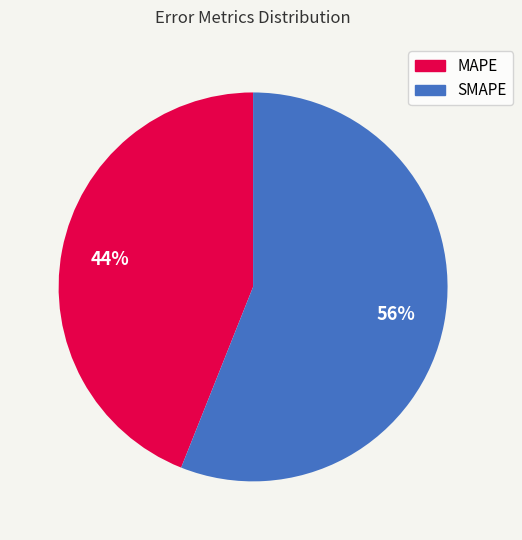

Rank the categories by value from highest to lowest.

SMAPE, MAPE